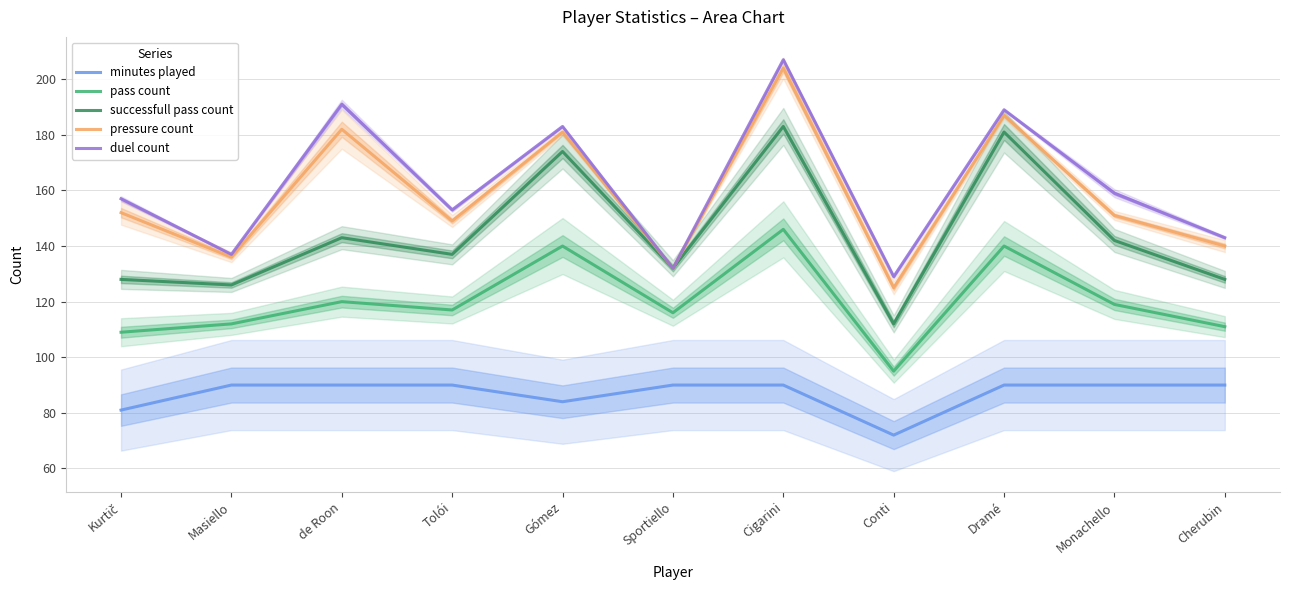

What are all the series names shown in the legend?

minutes played, pass count, successfull pass count, pressure count, duel count